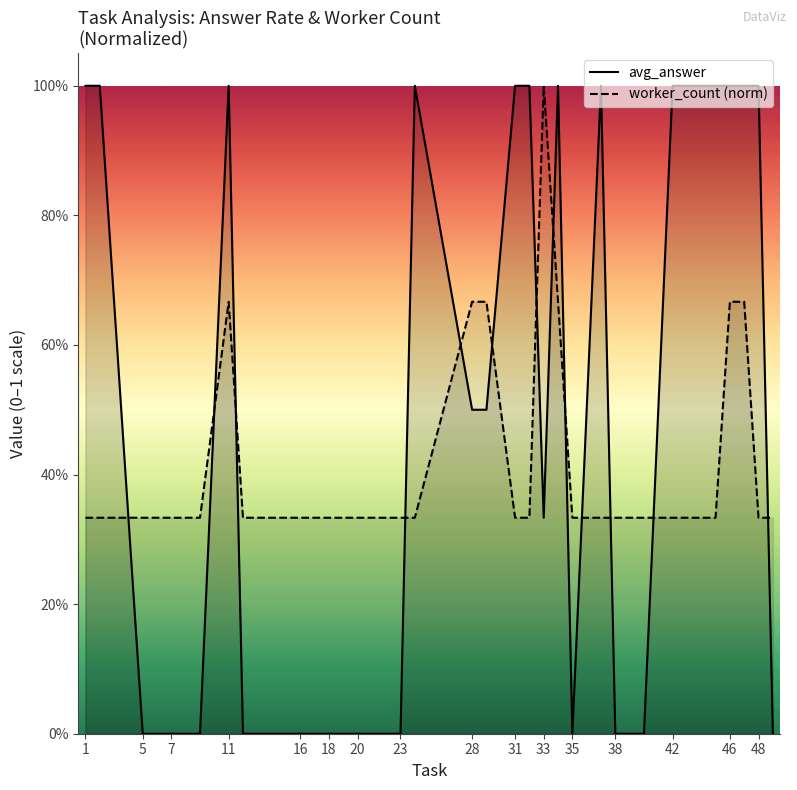

How many avg_answer values are between 0 and 1?

32